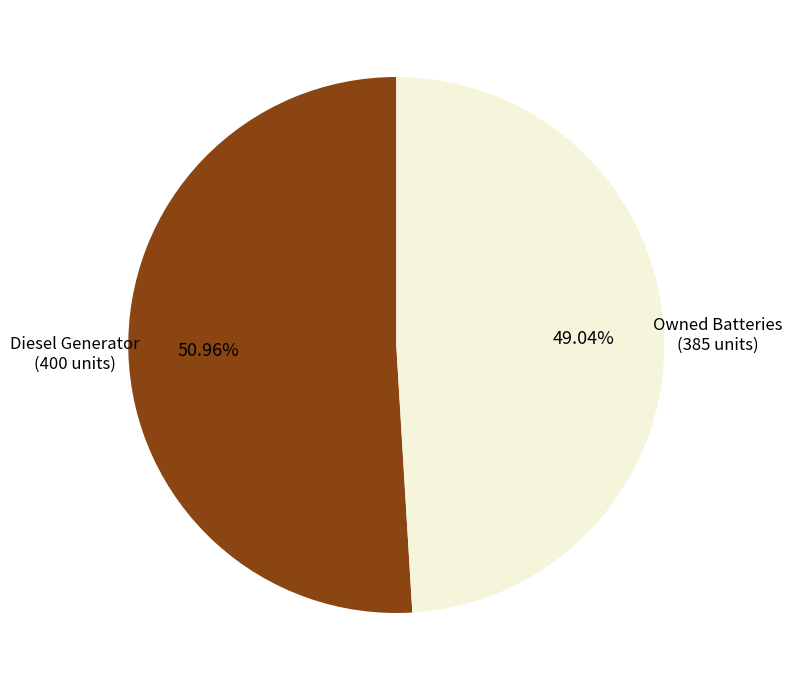

Do Owned Batteries (385 units) and Diesel Generator (400 units) together represent more than half of the pie?

Yes